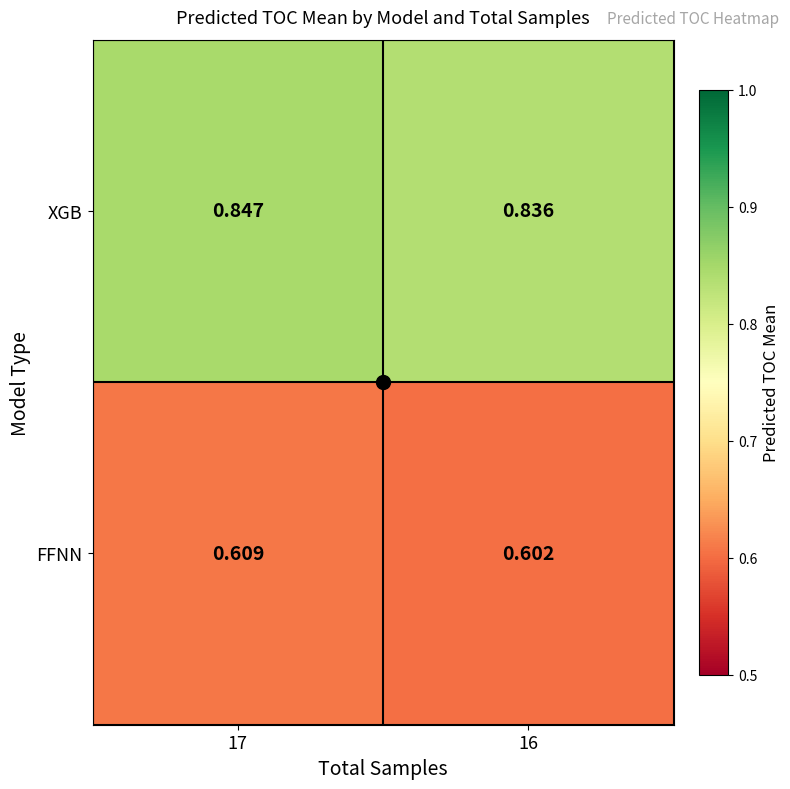

Which series has the largest total across all categories?

XGB